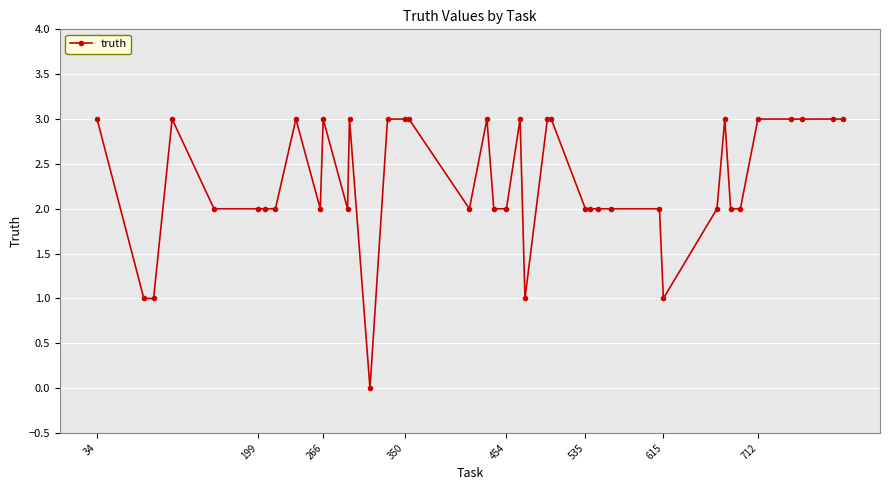

True or false: the data has more than 0 interior local peaks.

True